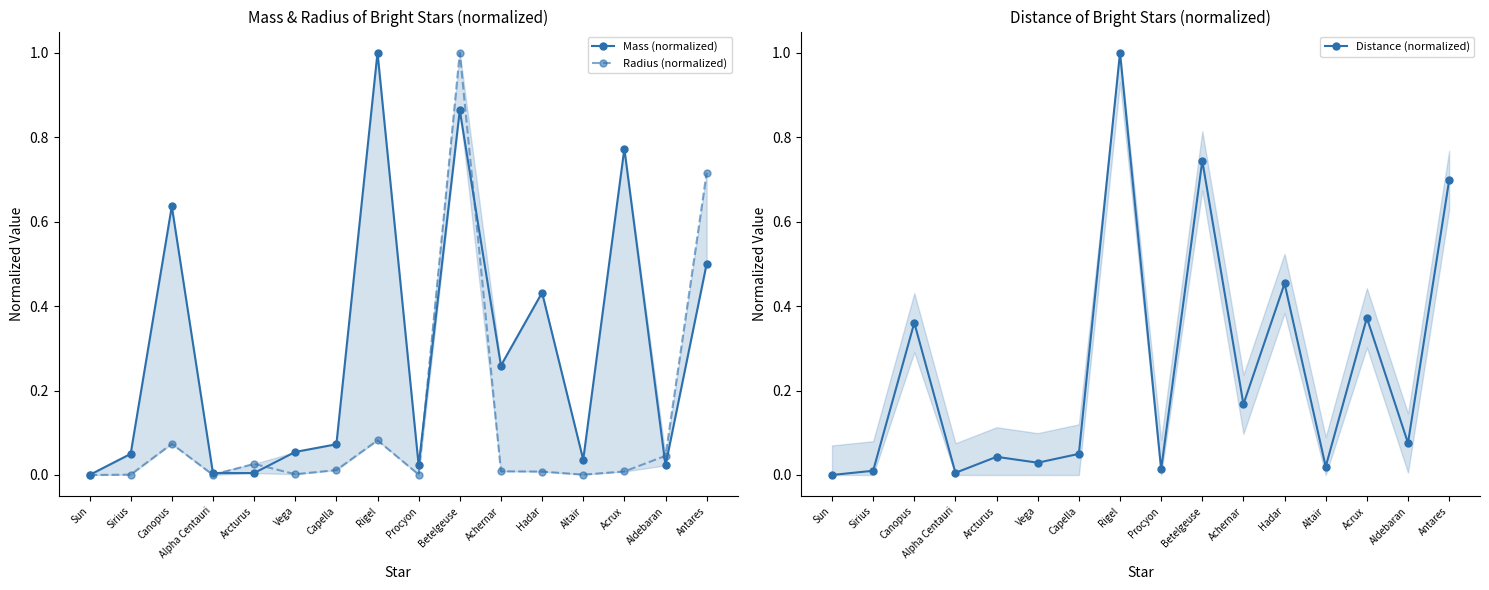

Which series has the largest total across all categories?

Mass (normalized)